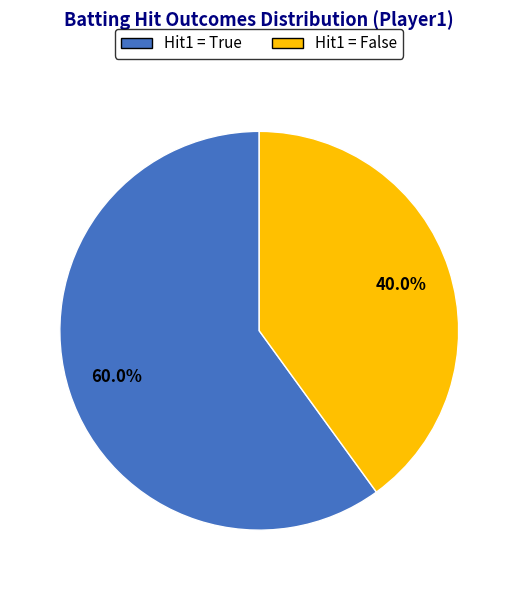

Is there a majority slice in this chart?

Yes